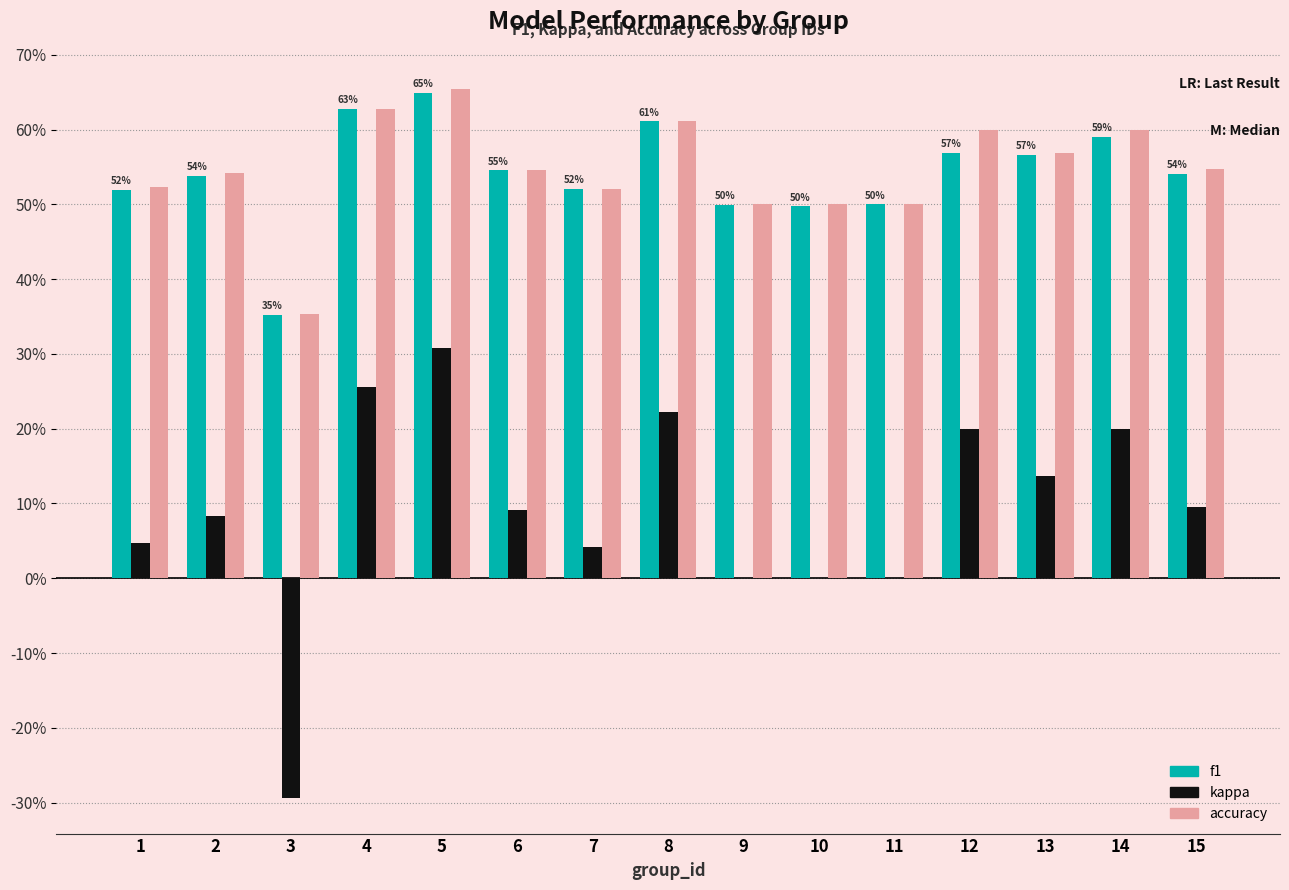

What are all the series names shown in the legend?

f1, kappa, accuracy